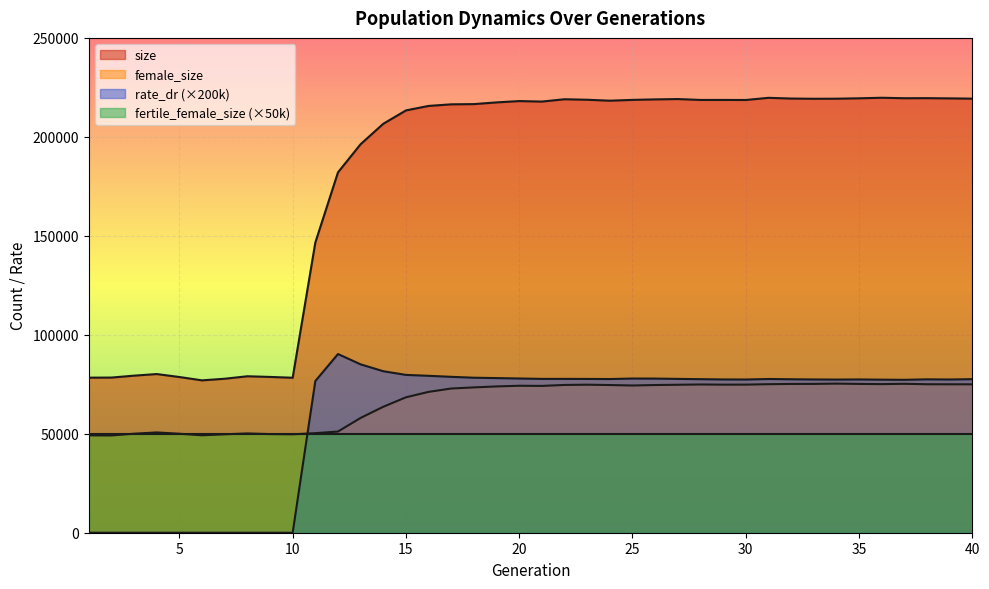

Which series has the largest total across all categories?

size